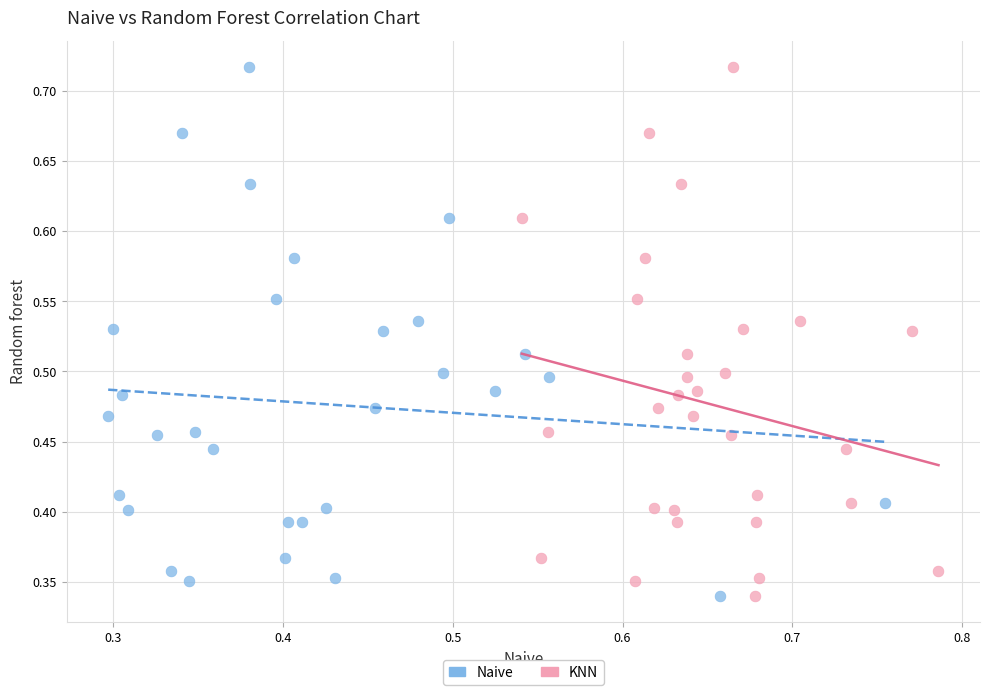

What are all the series names shown in the legend?

Naive, KNN